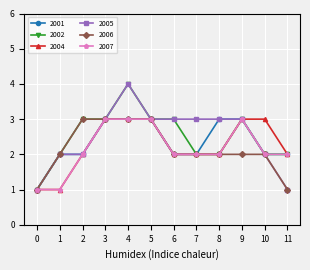

What is the value of the 2006 point at the 4th from the left?

3